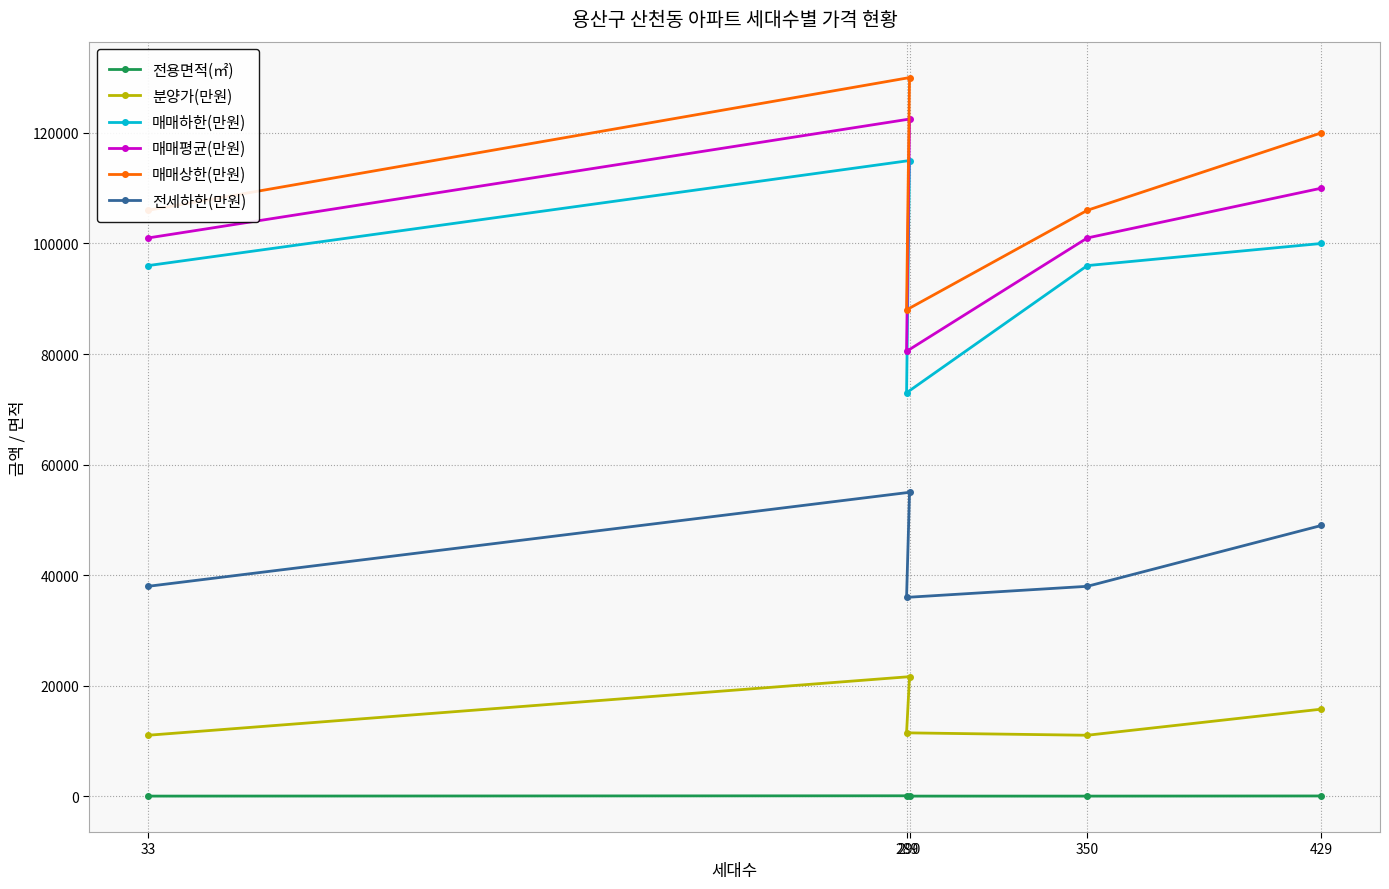

What is the sum of all 전용면적(㎡) values?

378.7